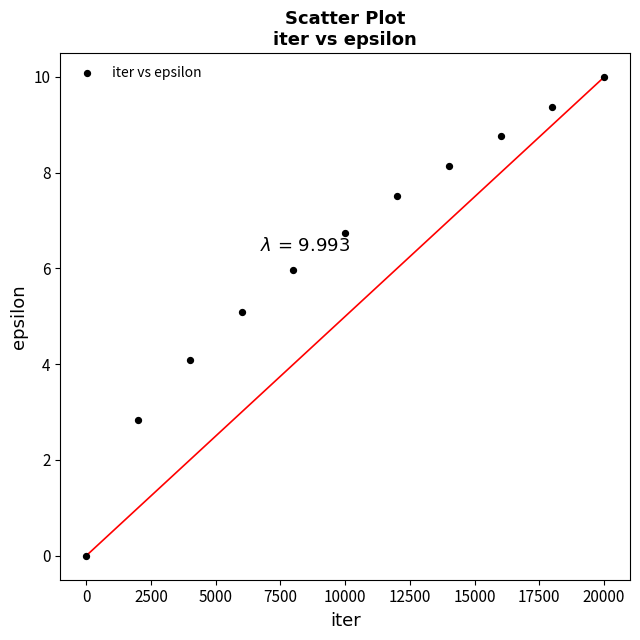

What is the range of X values (max minus min)?

20000.0